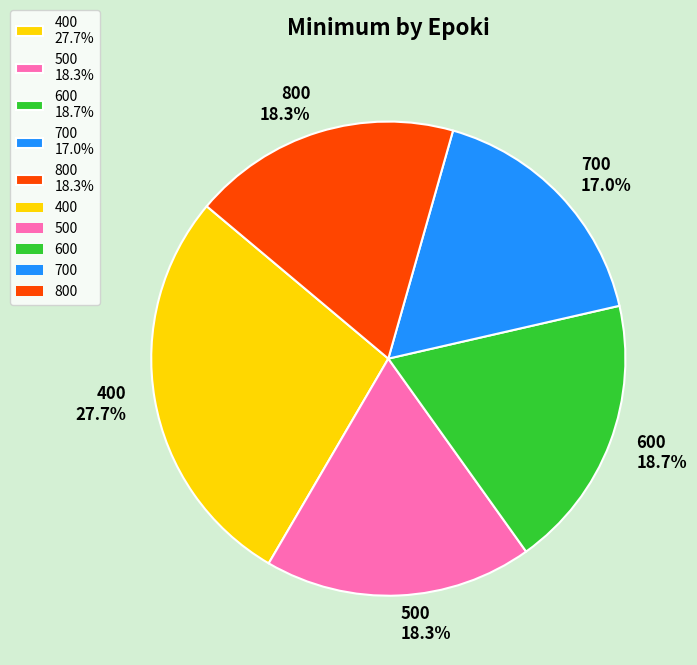

True or false: 500 accounts for 18% of the total.

True